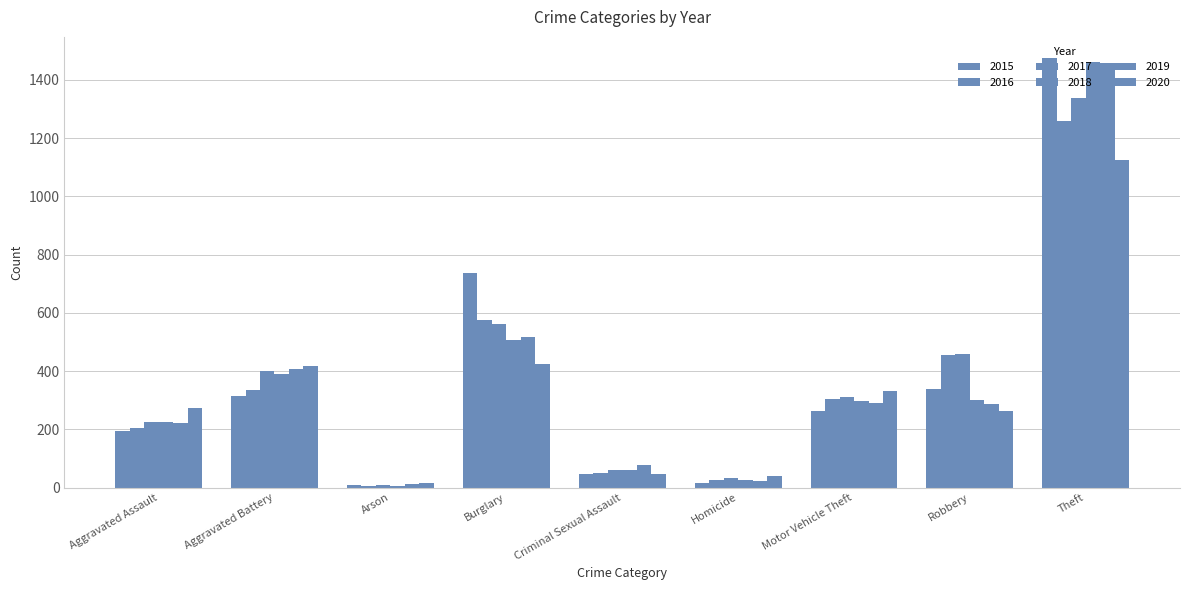

Where does the 2015 series first go above 263?

Aggravated Battery